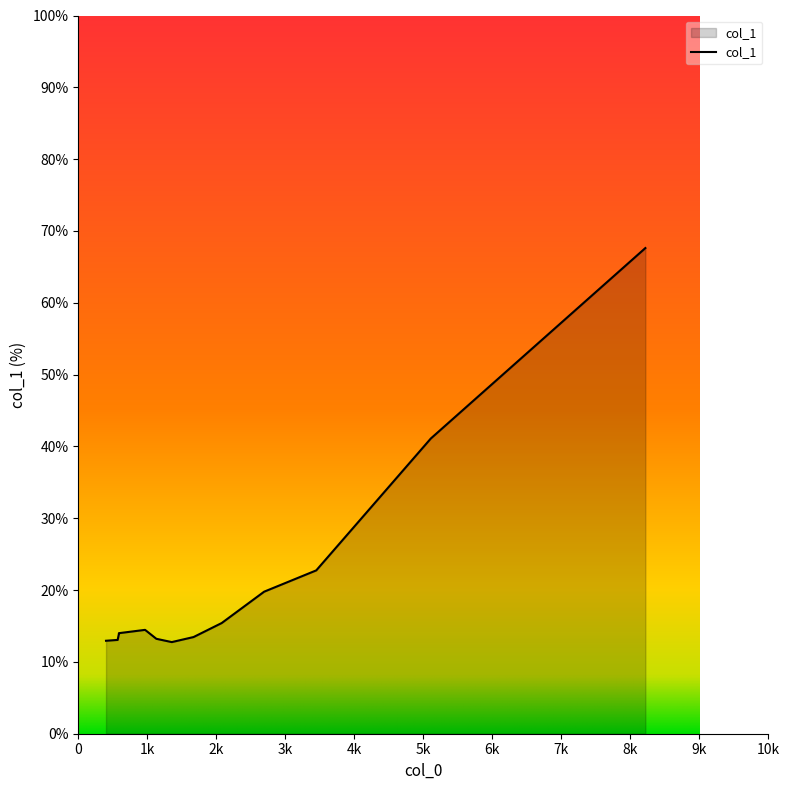

Approximately how many times larger is the value at 1354.85 compared to 3448.16?

0.6